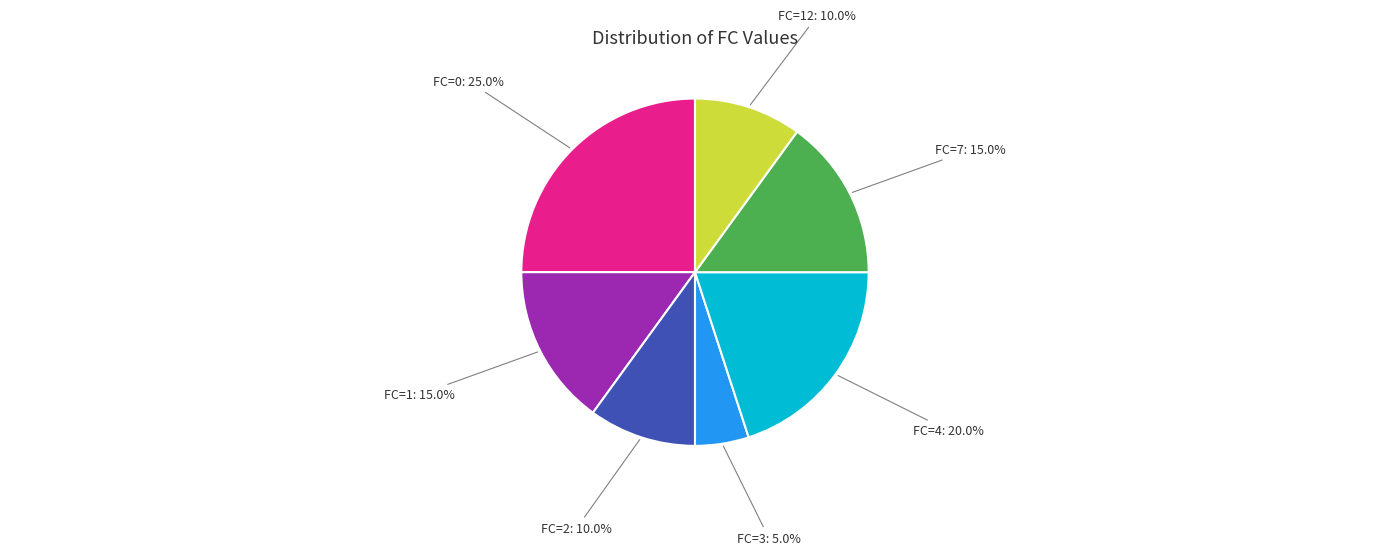

Does any single category account for the majority?

No